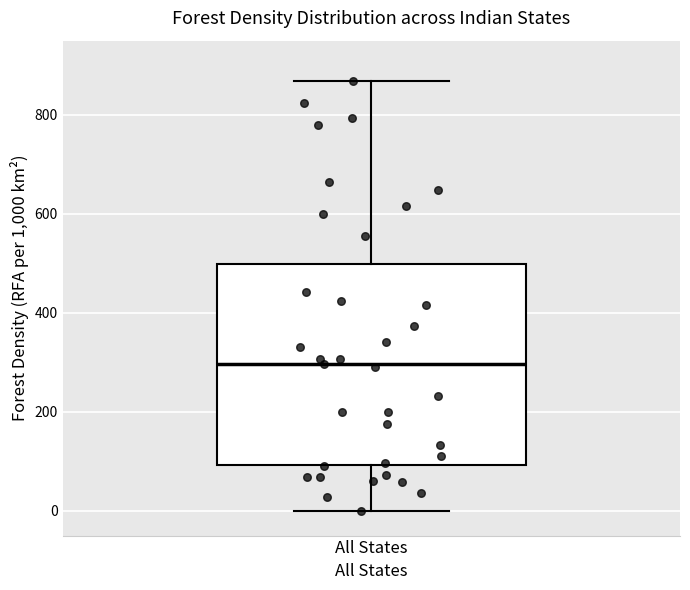

Transcribe this box plot: give where the median line is, the range the box spans, and where the two whiskers end, as read against the y-axis. The values are not printed on the chart, so give them approximately, as read against the axis.

median 300, box 100 to 500, whiskers 0 to 860